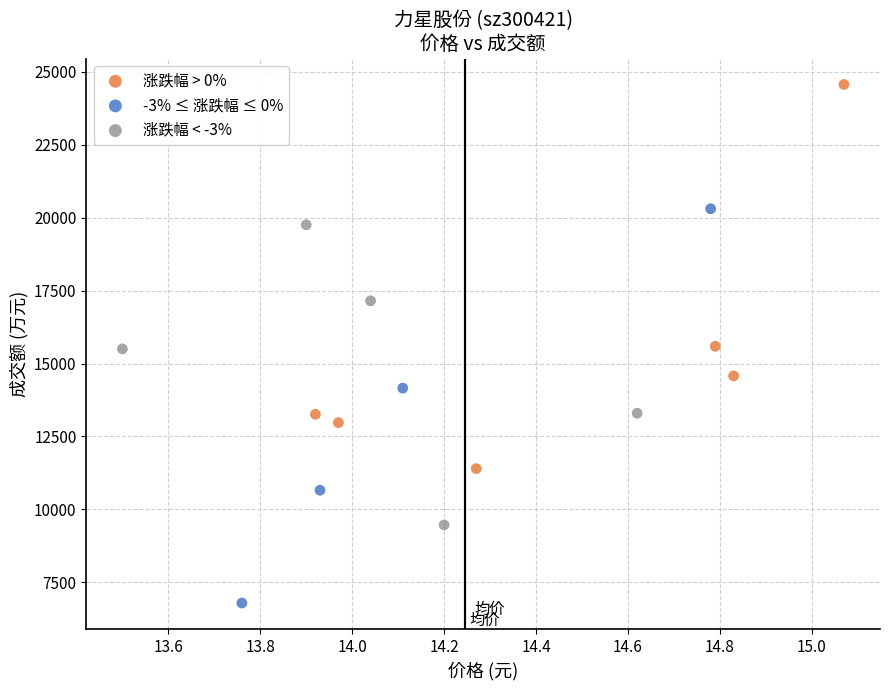

Which series contains the lowest Y value?

-3% ≤ 涨跌幅 ≤ 0%